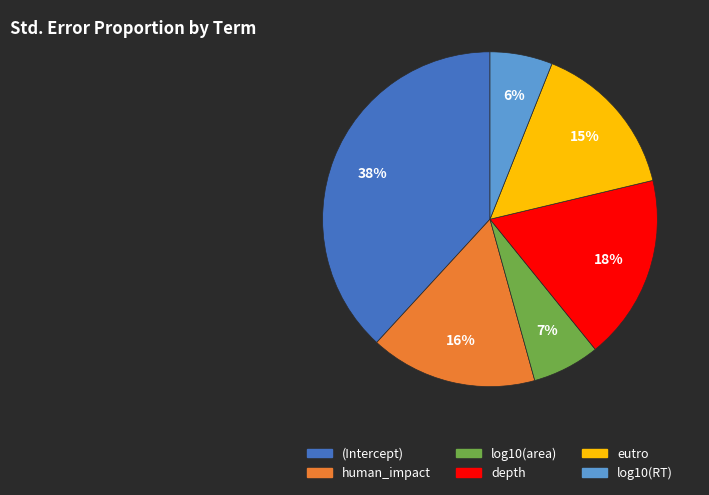

What is the largest slice in the pie chart?

(Intercept)